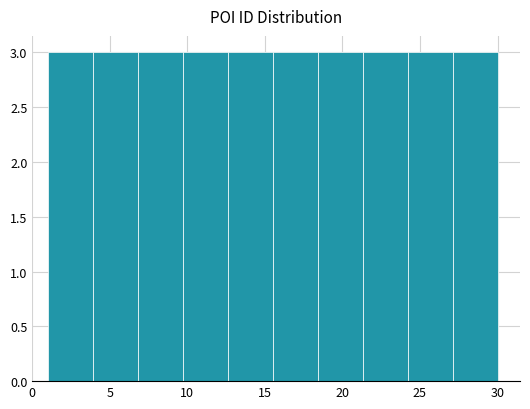

How tall is the bar that spans 18.4 to 21.3 on the x-axis? Neither the bar edges nor the heights are printed on the chart, so give them approximately, as read against the axes.

3